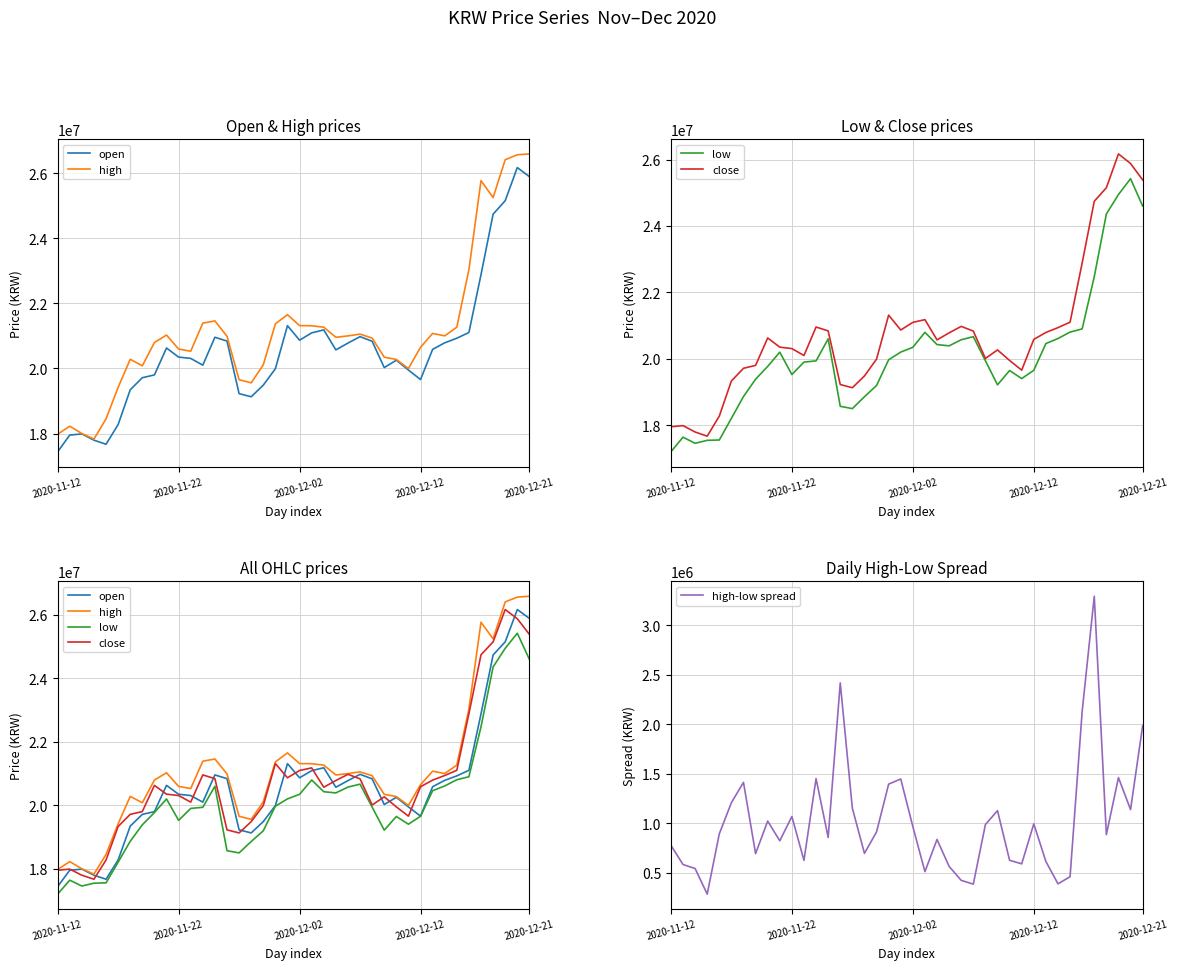

True or false: high-low spread and low intersect in this chart.

False